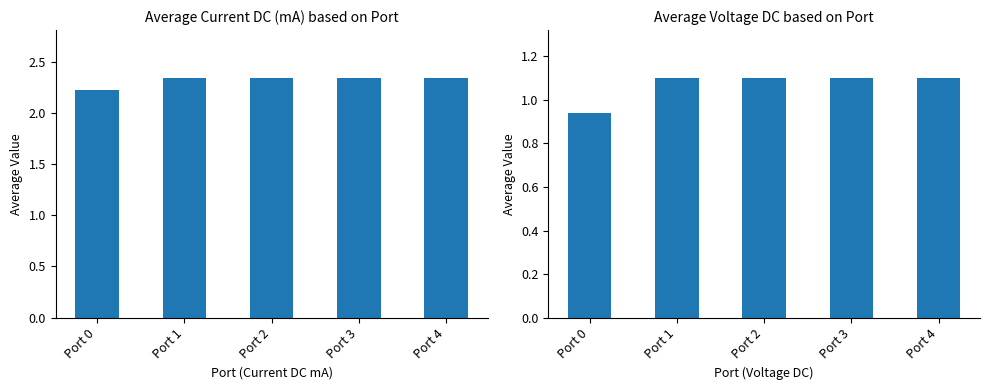

What is the sum of all Current DC mA values?

11.6